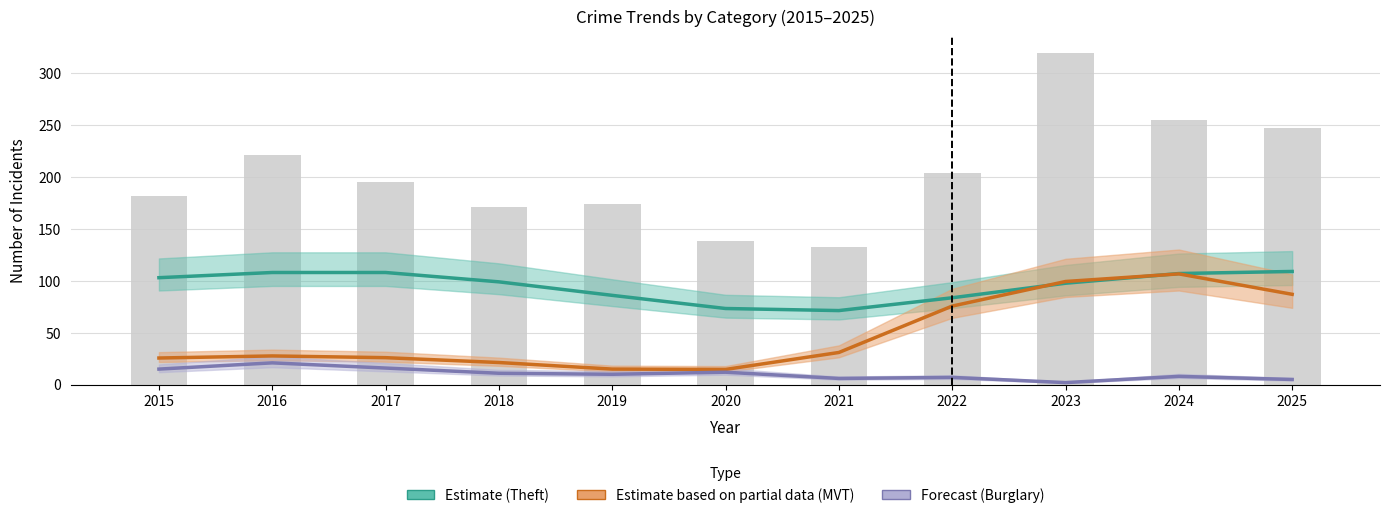

What is the minimum value for Forecast (Burglary)?

2.0